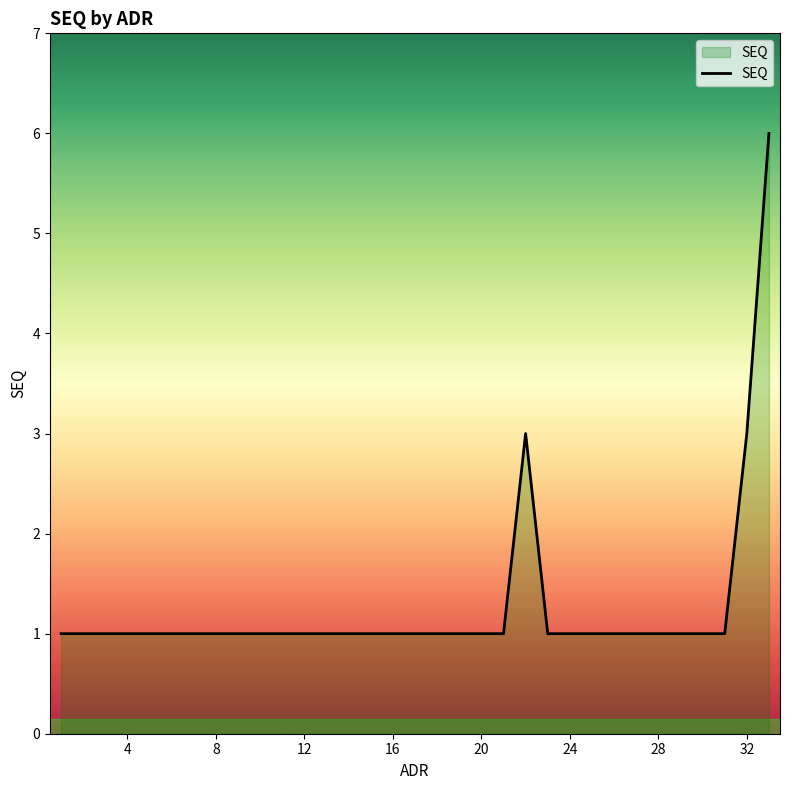

What is the difference between the maximum and minimum values?

5